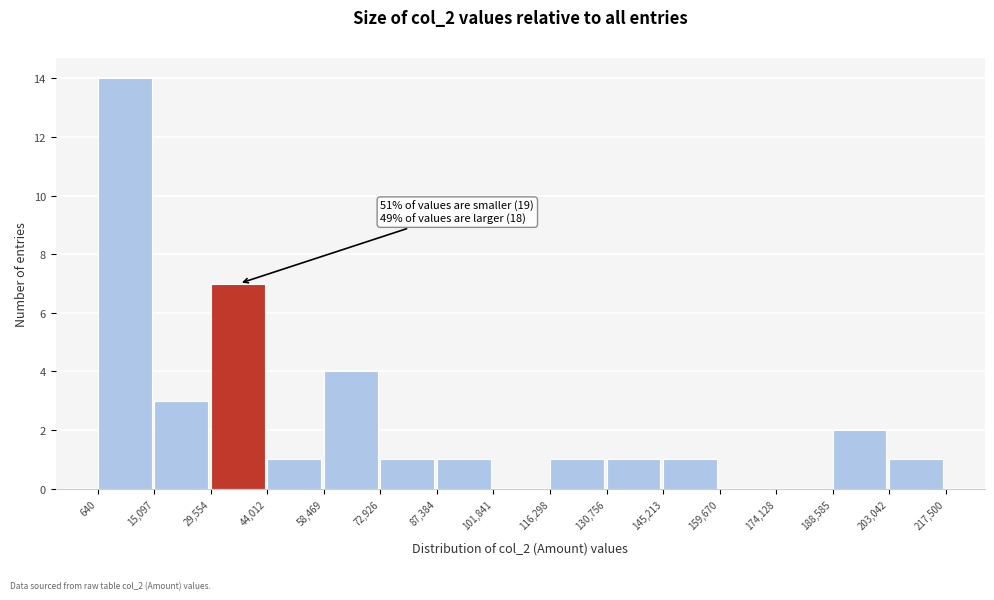

Over which range of the x-axis is the bar tallest?

640 to 15,097